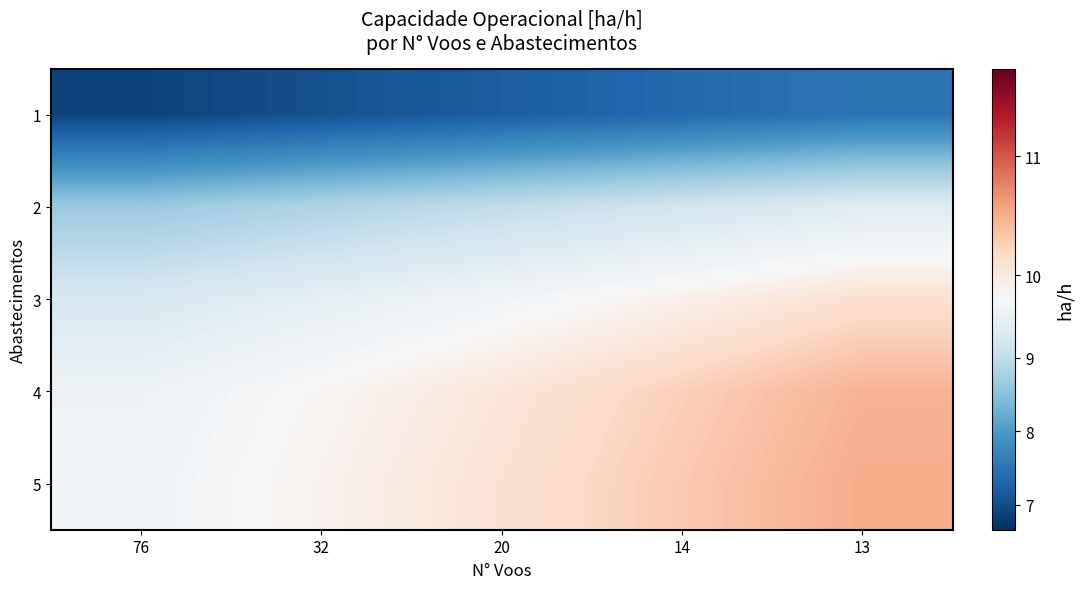

At which category is the sum across all series the highest?

13